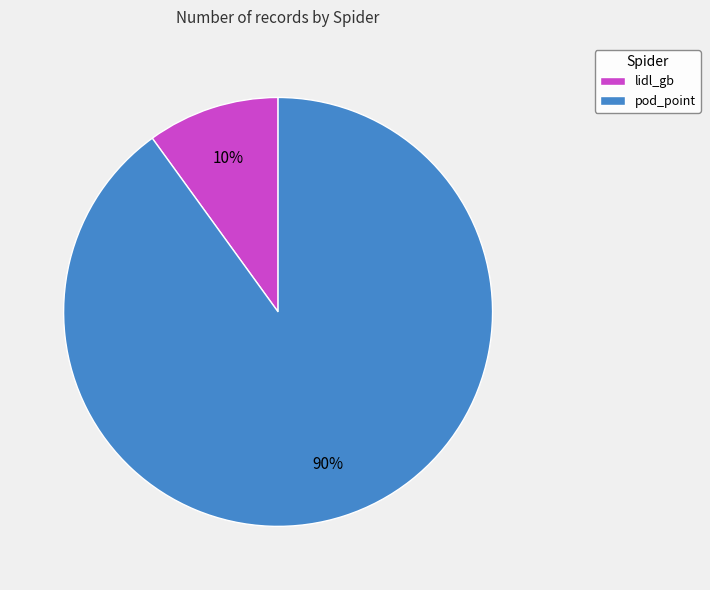

Do lidl_gb and pod_point together represent more than half of the pie?

Yes